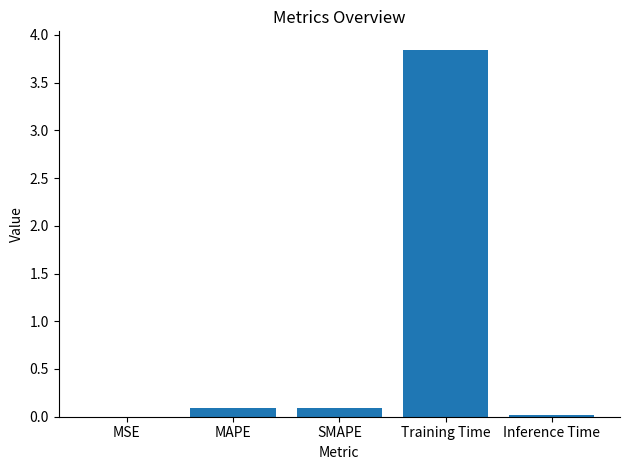

Which has a higher value, MAPE or Training Time?

Training Time